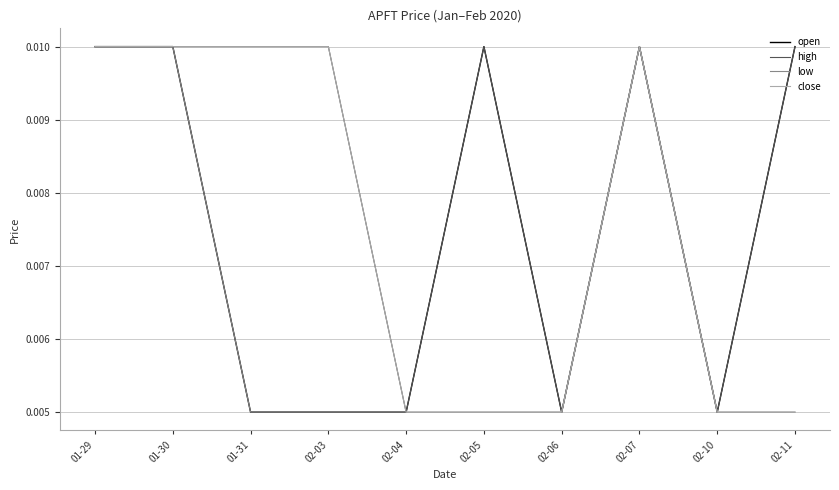

What position from the right is 02-07?

3